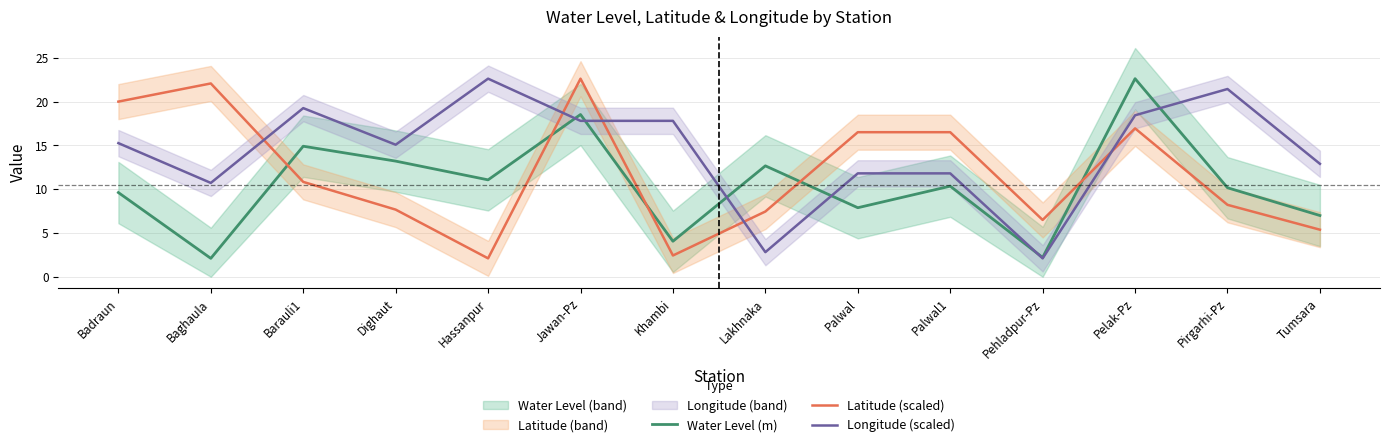

After their last crossing, which series has the higher values: Latitude (scaled) or Water Level (m)?

Water Level (m)